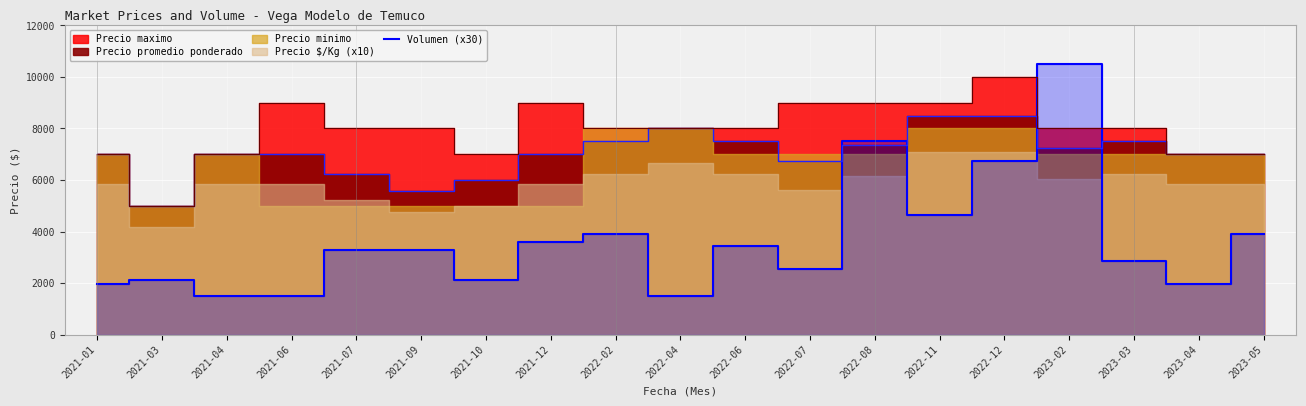

True or false: the data has more than 0 interior local peaks.

True